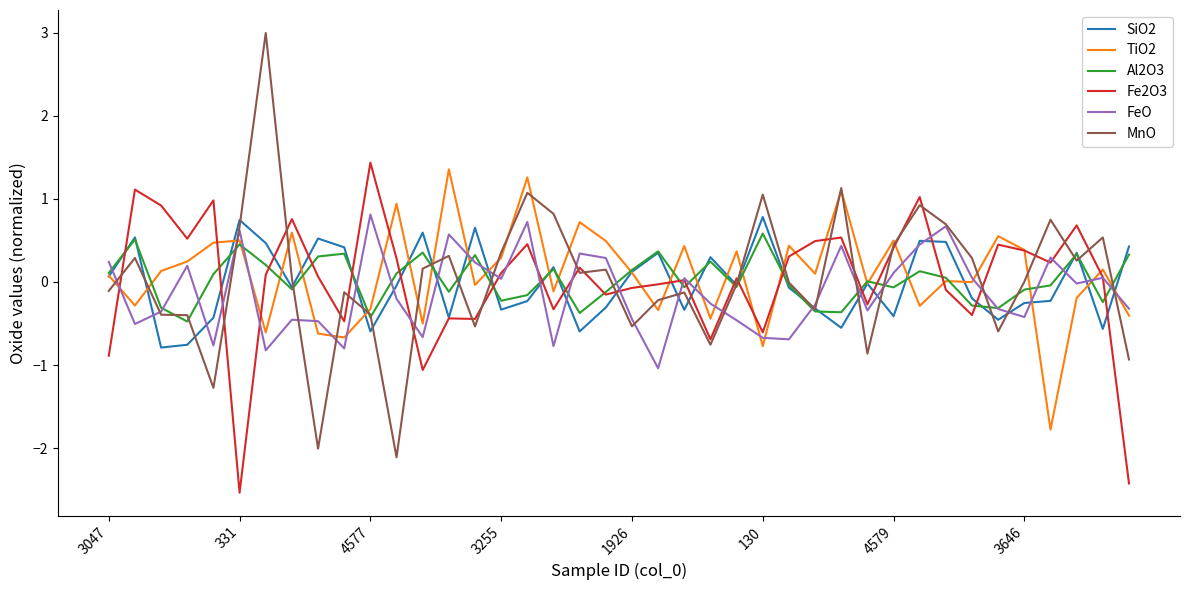

What are all the series names shown in the legend?

SiO2, TiO2, Al2O3, Fe2O3, FeO, MnO